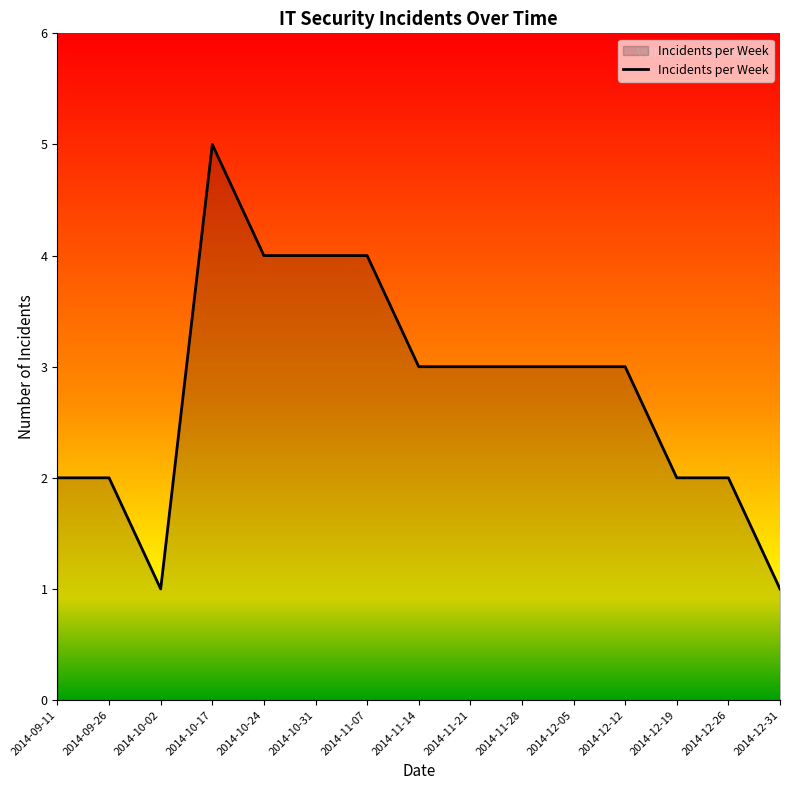

Does the chart have visible grid lines?

No